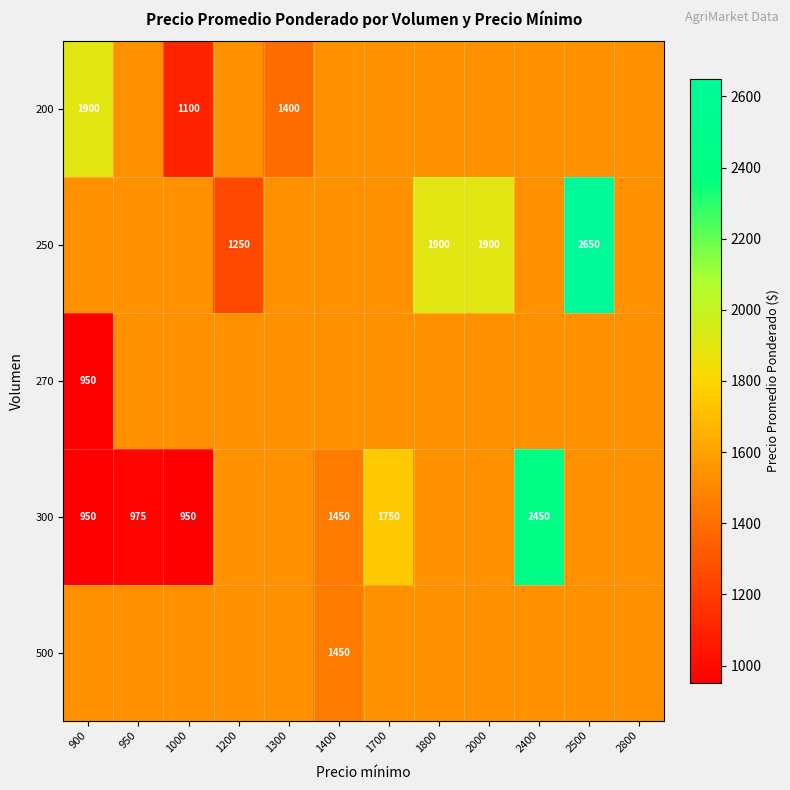

At how many categories does at least one series exceed 2144?

2